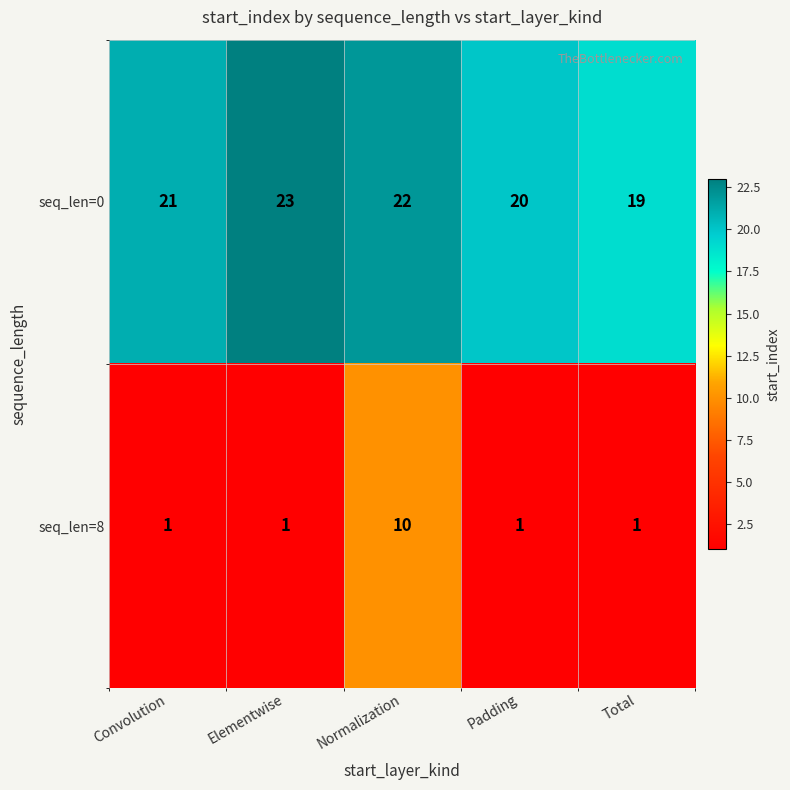

Count the seq_len=0 values in the range 20 to 22.

3